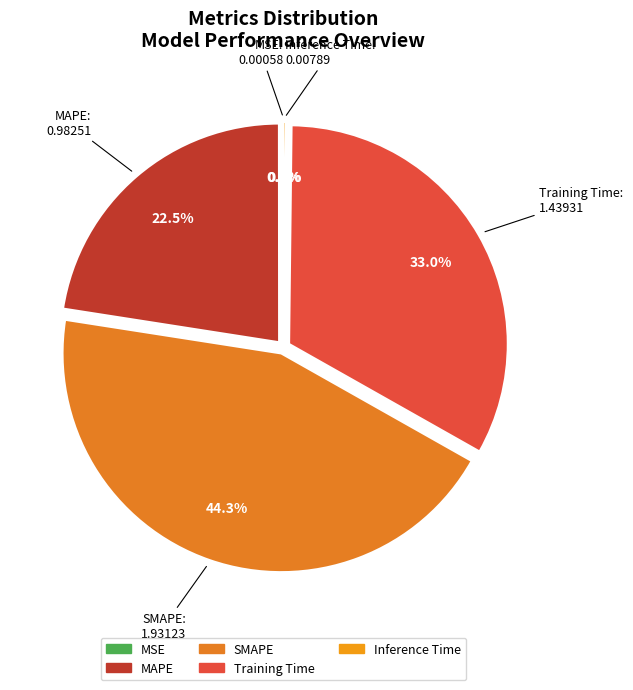

Which slice is the largest?

SMAPE